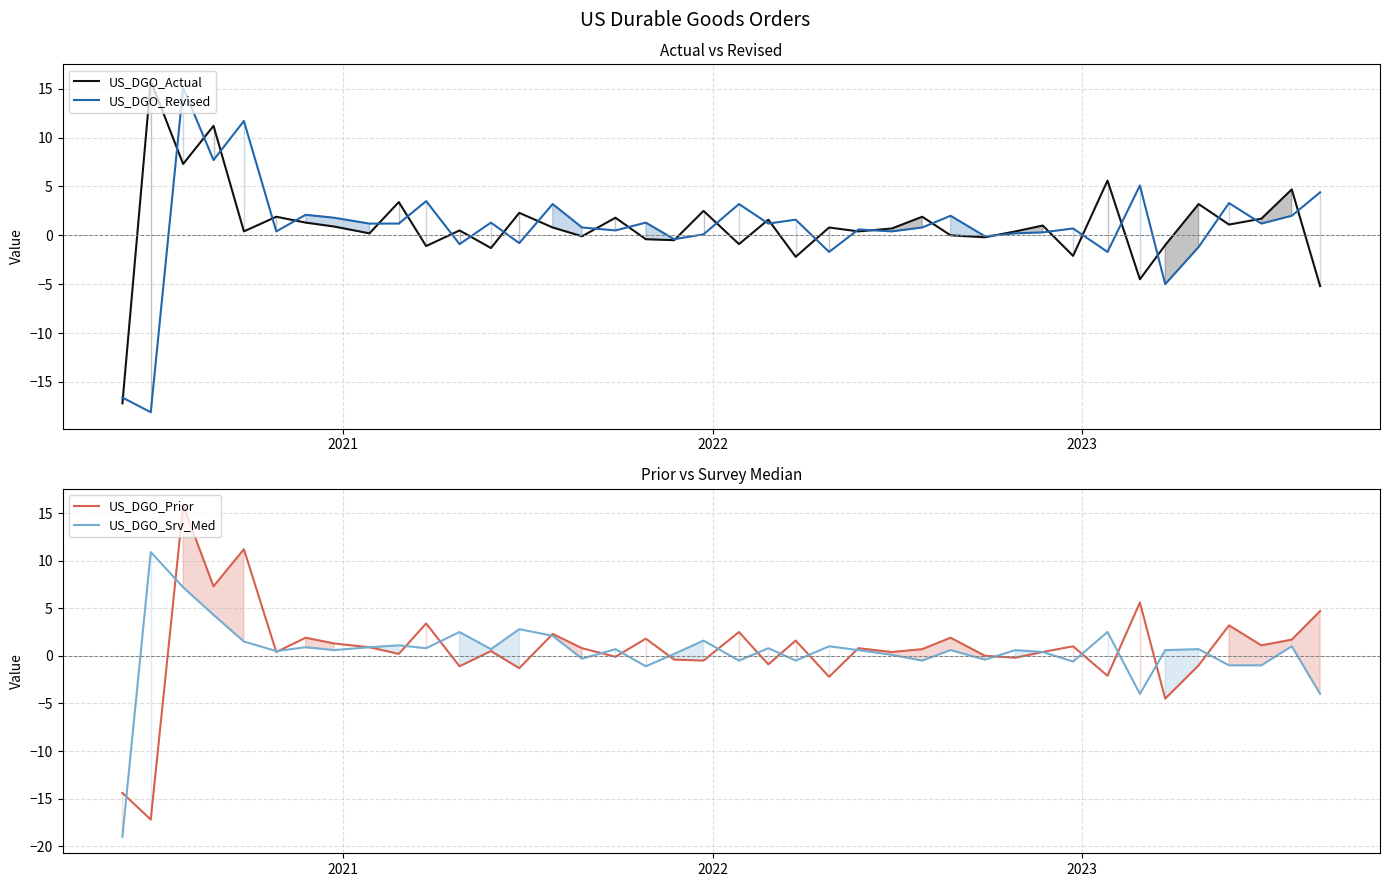

What is the maximum value for US_DGO_Revised?

15.1